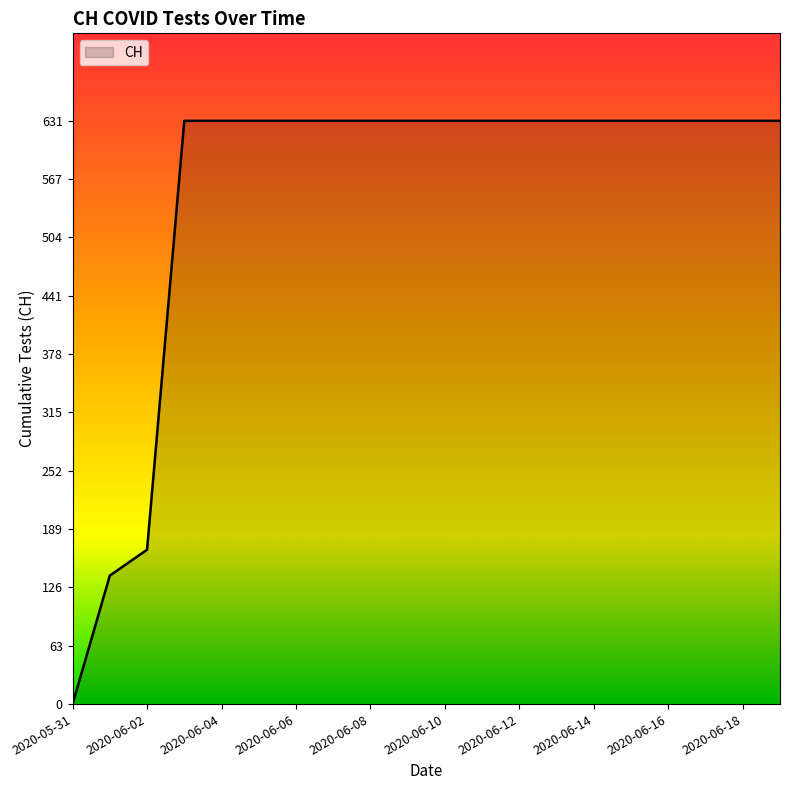

What is the maximum value shown in the chart?

631